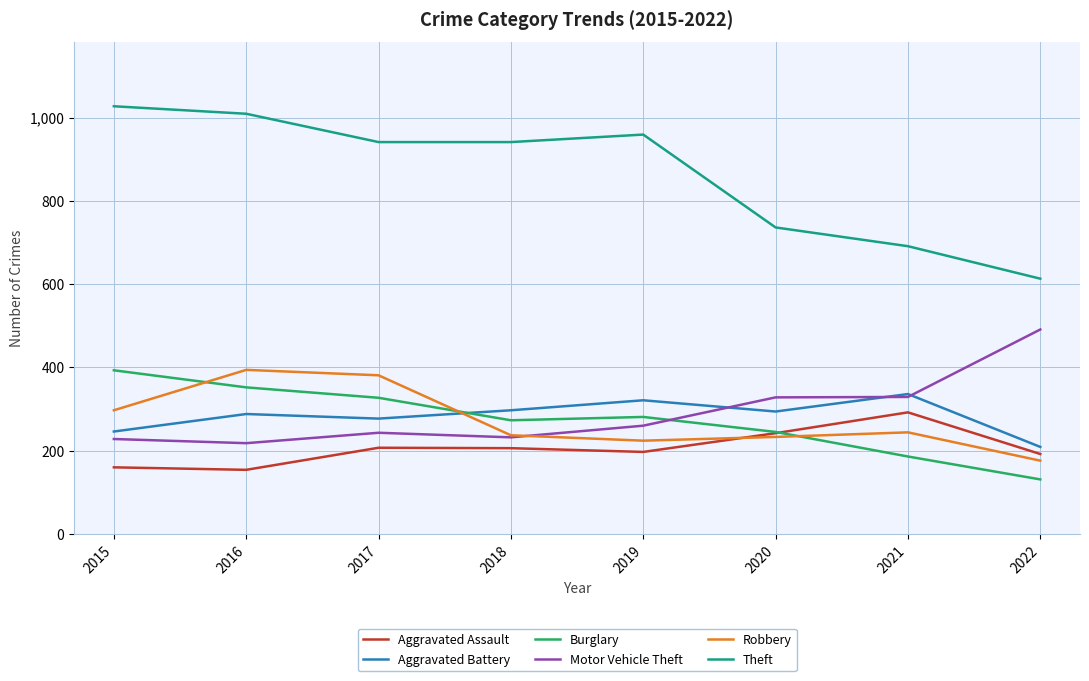

What value does the Motor Vehicle Theft series have at 2015?

228